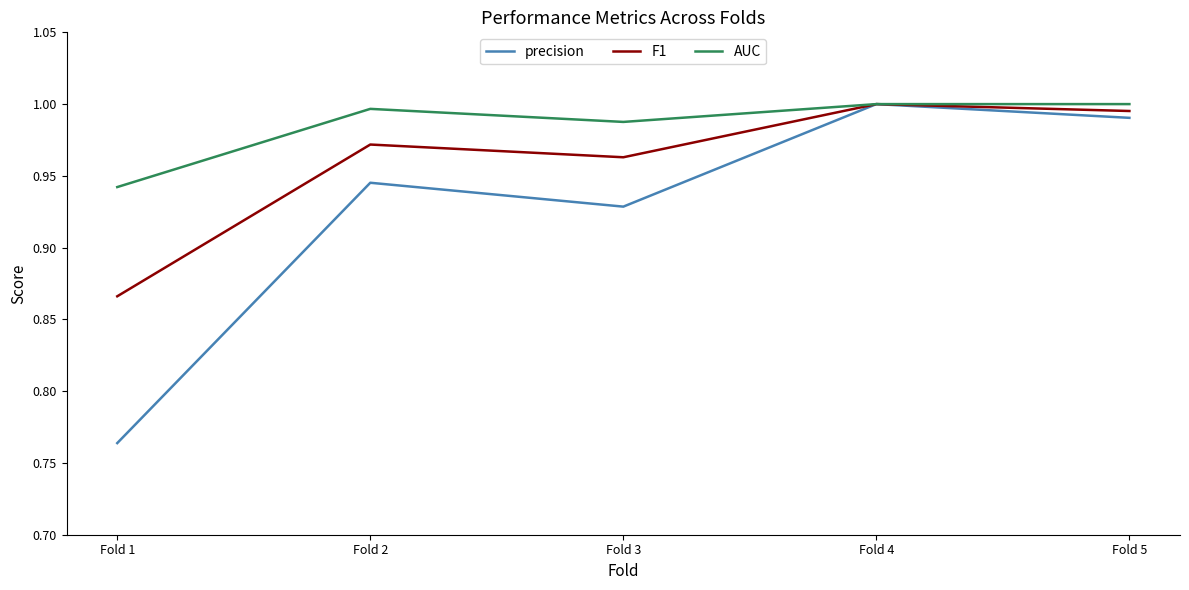

What is the difference between the second highest and second lowest values in the precision series?

0.1